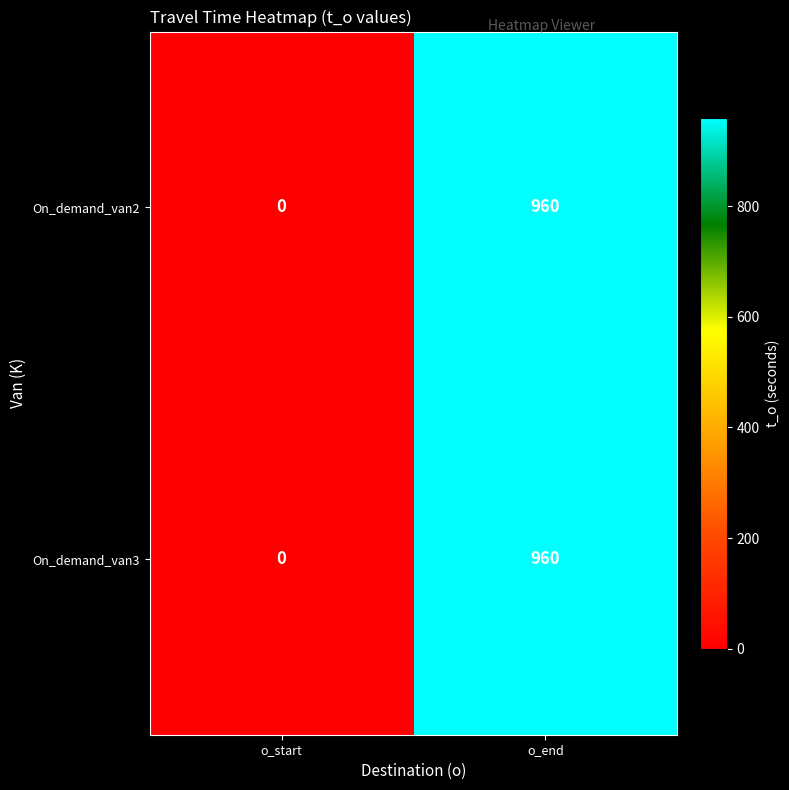

Rank the categories by On_demand_van3 value from lowest to highest.

o_start, o_end